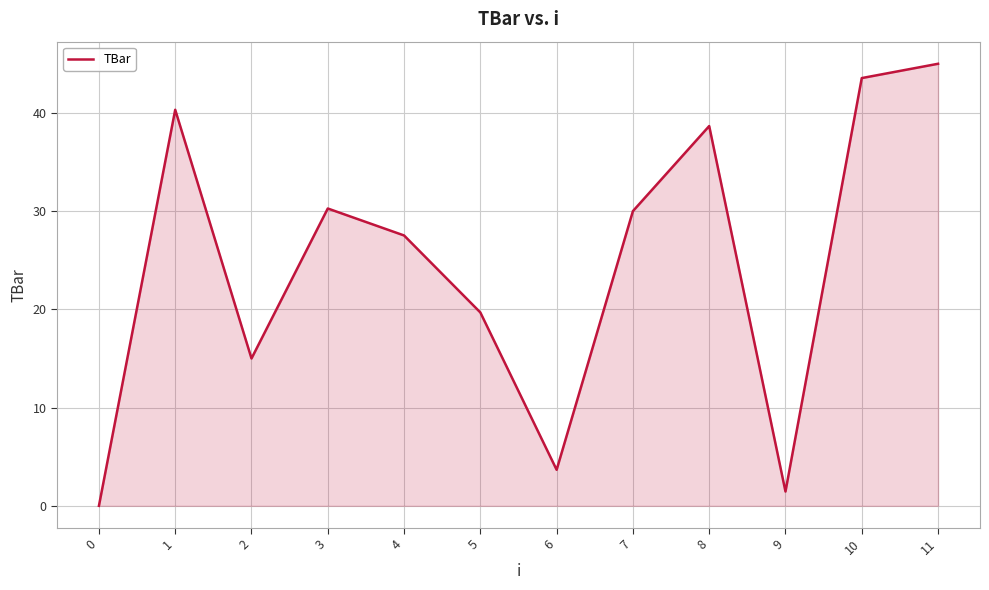

Approximately how many times larger is the value at 8 compared to 6?

10.5